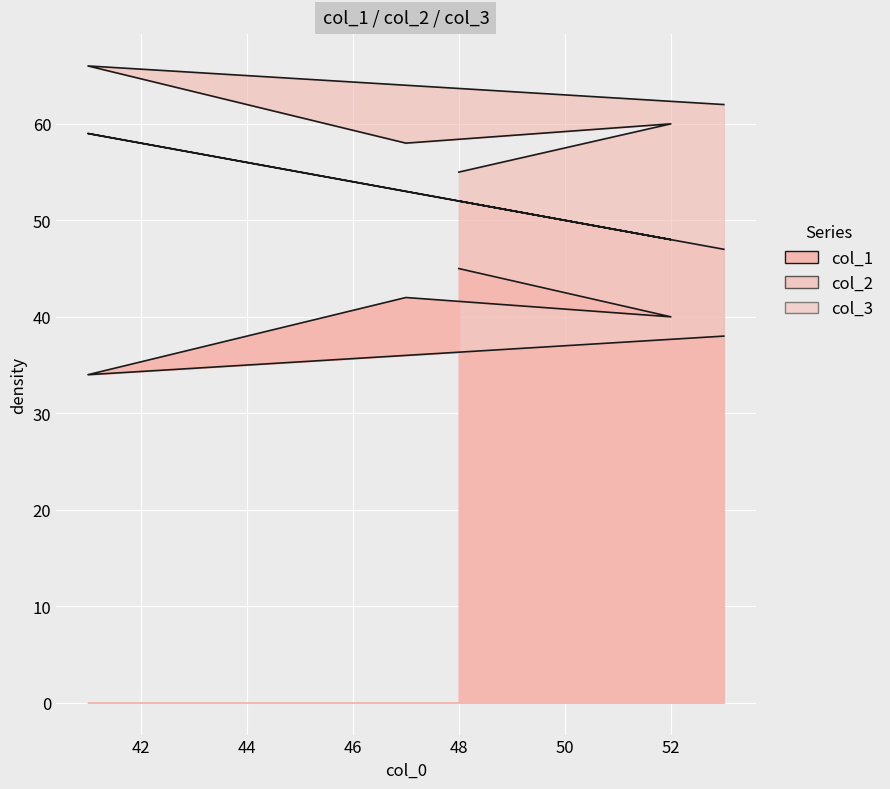

Does the chart display data point markers on the line(s)?

No